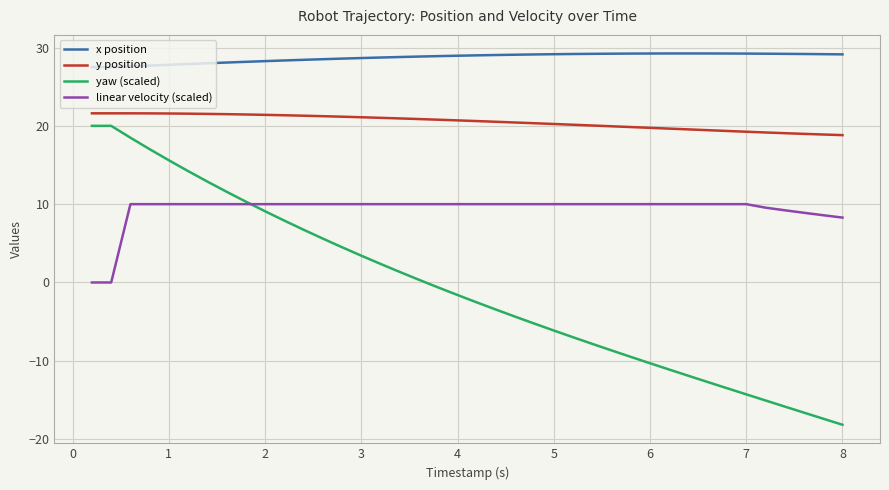

Which series has the largest total across all categories?

x position